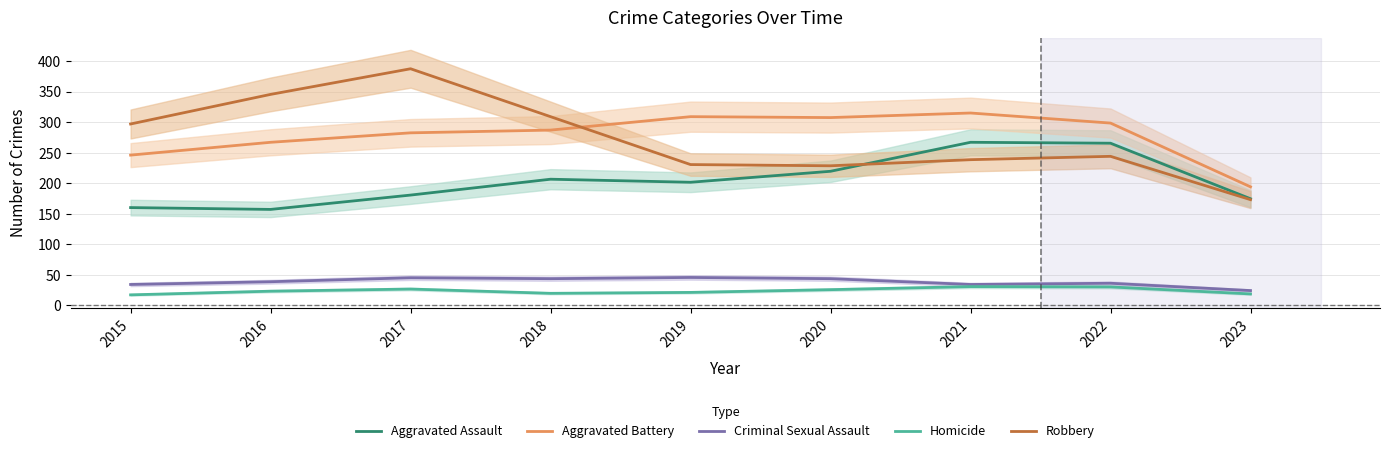

What is the value of the Aggravated Assault point at the 4th from the left?

206.5